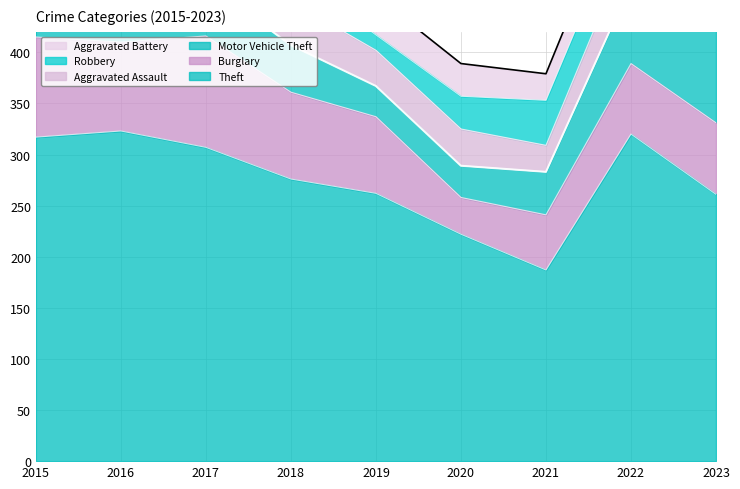

At which category does Burglary reach its first local valley?

2016